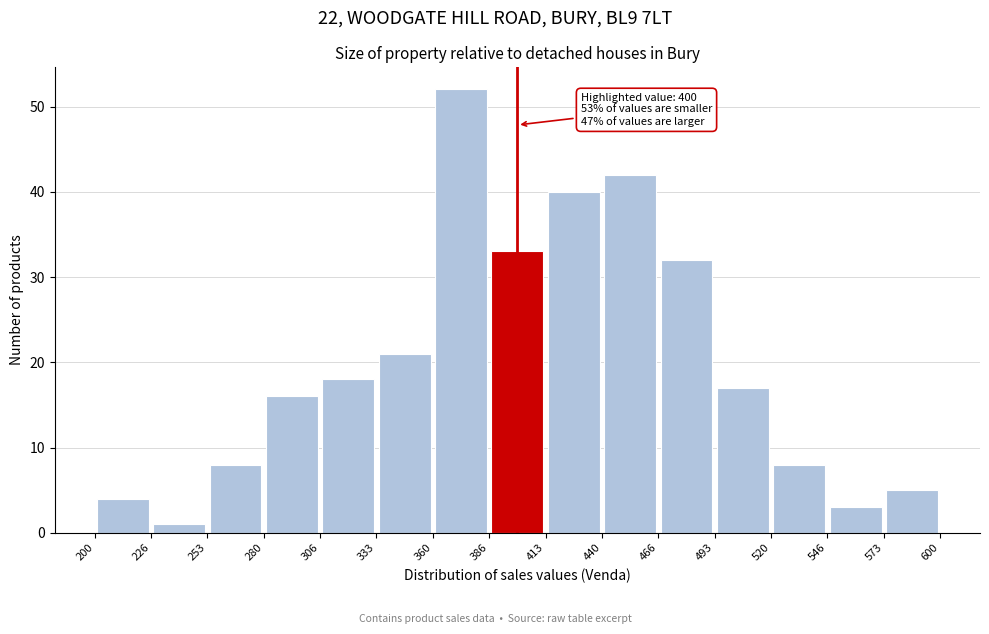

Which range on the x-axis has the tallest bar?

360 to 386